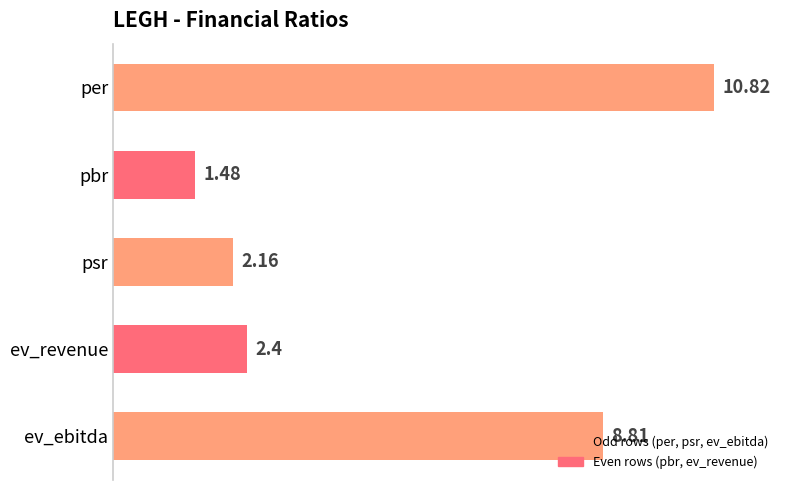

What is the label of the 5th bar from the top?

ev_ebitda